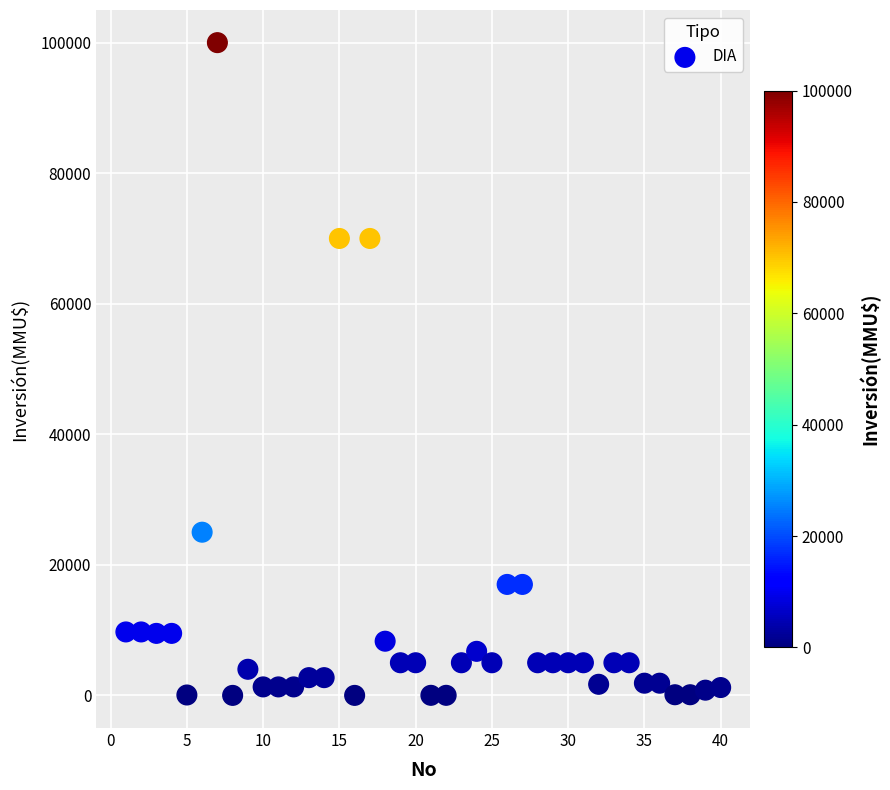

What is the range of X values (max minus min)?

39